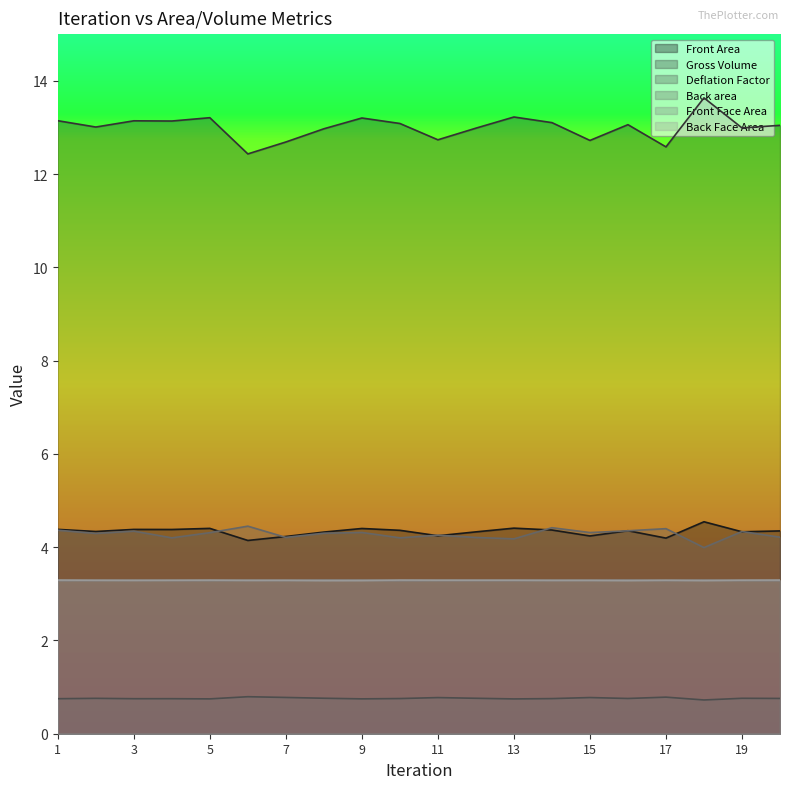

What value does the Front Area series have at 17?

4.2